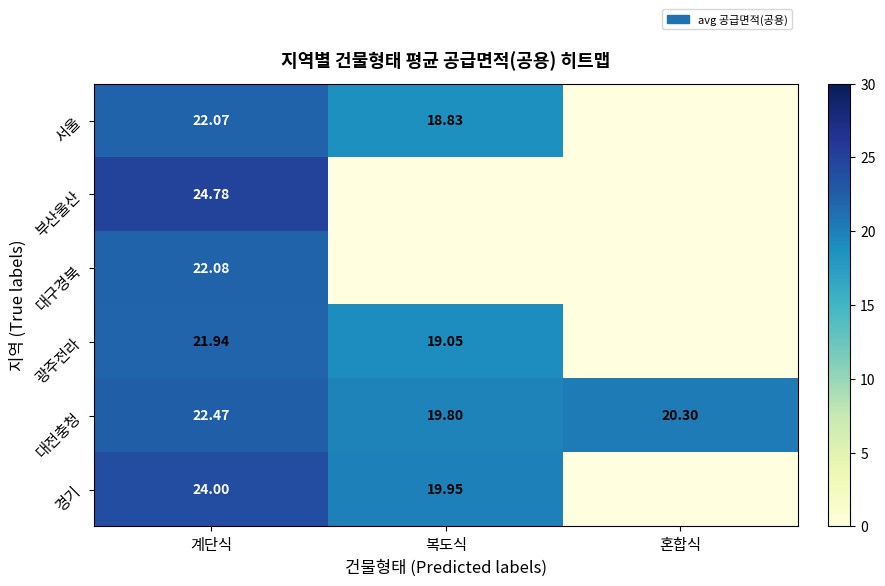

How many series are shown in this chart?

6